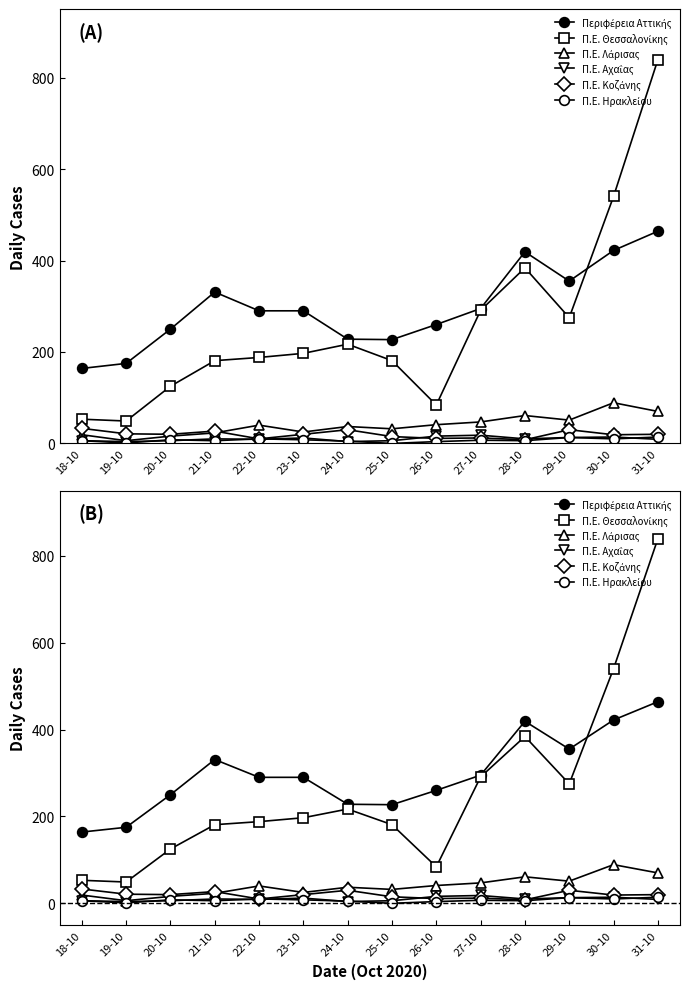

Reading left to right, extract all data points from this chart.

Περιφέρεια Αττικής: 18-10=164	19-10=175	20-10=250	21-10=331	22-10=290	23-10=290	24-10=228	25-10=227	26-10=260	27-10=295	28-10=419	29-10=355	30-10=422	31-10=464
Π.Ε. Θεσσαλονίκης: 18-10=53	19-10=49	20-10=125	21-10=181	22-10=188	23-10=197	24-10=217	25-10=181	26-10=84	27-10=291	28-10=384	29-10=275	30-10=540	31-10=839
Π.Ε. Λάρισας: 18-10=19	19-10=6	20-10=16	21-10=23	22-10=40	23-10=25	24-10=37	25-10=32	26-10=41	27-10=47	28-10=61	29-10=51	30-10=89	31-10=70
Π.Ε. Αχαΐας: 18-10=6	19-10=4	20-10=6	21-10=10	22-10=9	23-10=12	24-10=4	25-10=6	26-10=16	27-10=18	28-10=10	29-10=13	30-10=14	31-10=9
Π.Ε. Κοζάνης: 18-10=33	19-10=21	20-10=20	21-10=27	22-10=10	23-10=20	24-10=30	25-10=15	26-10=11	27-10=12	28-10=8	29-10=30	30-10=19	31-10=20
Π.Ε. Ηρακλείου: 18-10=6	19-10=1	20-10=8	21-10=6	22-10=10	23-10=8	24-10=5	25-10=0	26-10=4	27-10=7	28-10=6	29-10=13	30-10=10	31-10=14